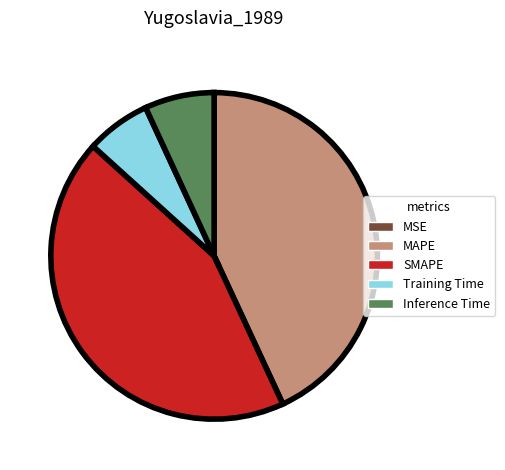

Between SMAPE and Training Time, which is larger?

SMAPE